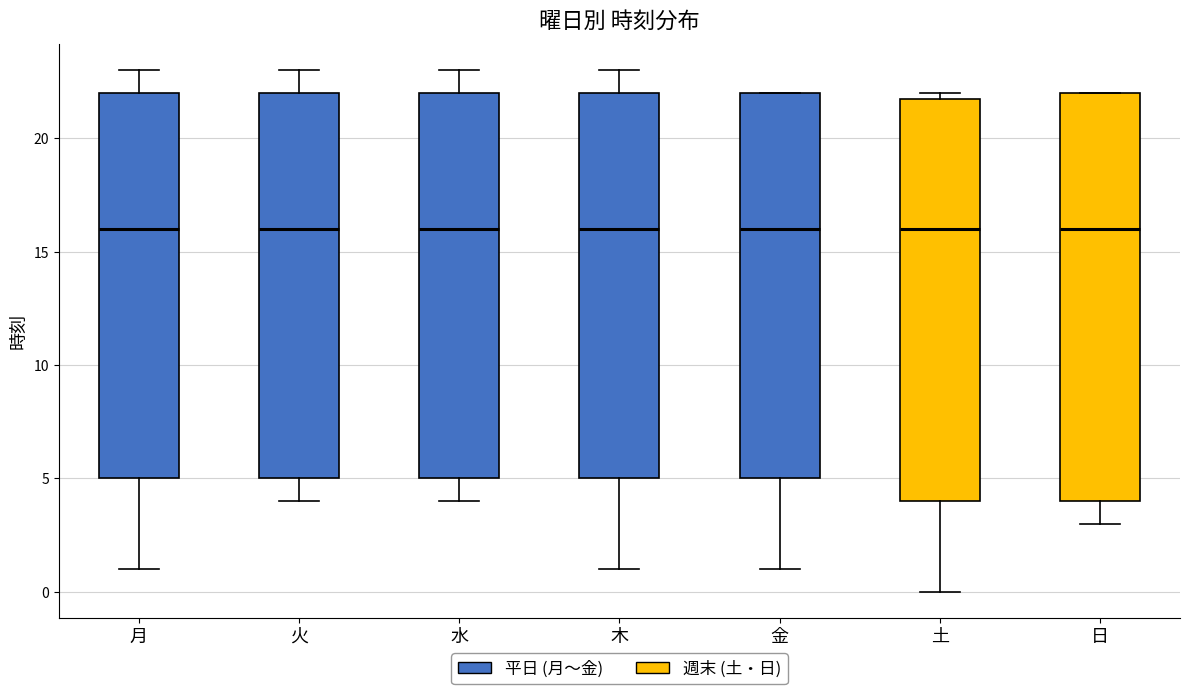

Reading left to right, transcribe this box plot: for each box, give where its median line is, the range the box spans, and where its two whiskers end, as read against the y-axis. The values are not printed on the chart, so give them approximately, as read against the axis.

月: median 16, box 5 to 22, whiskers 1 to 23
火: median 16, box 5 to 22, whiskers 4 to 23
水: median 16, box 5 to 22, whiskers 4 to 23
木: median 16, box 5 to 22, whiskers 1 to 23
金: median 16, box 5 to 22, whiskers 1 to 22
土: median 16, box 4 to 22, whiskers 0 to 22 (just above the box's upper edge)
日: median 16, box 4 to 22, whiskers 3 to 22